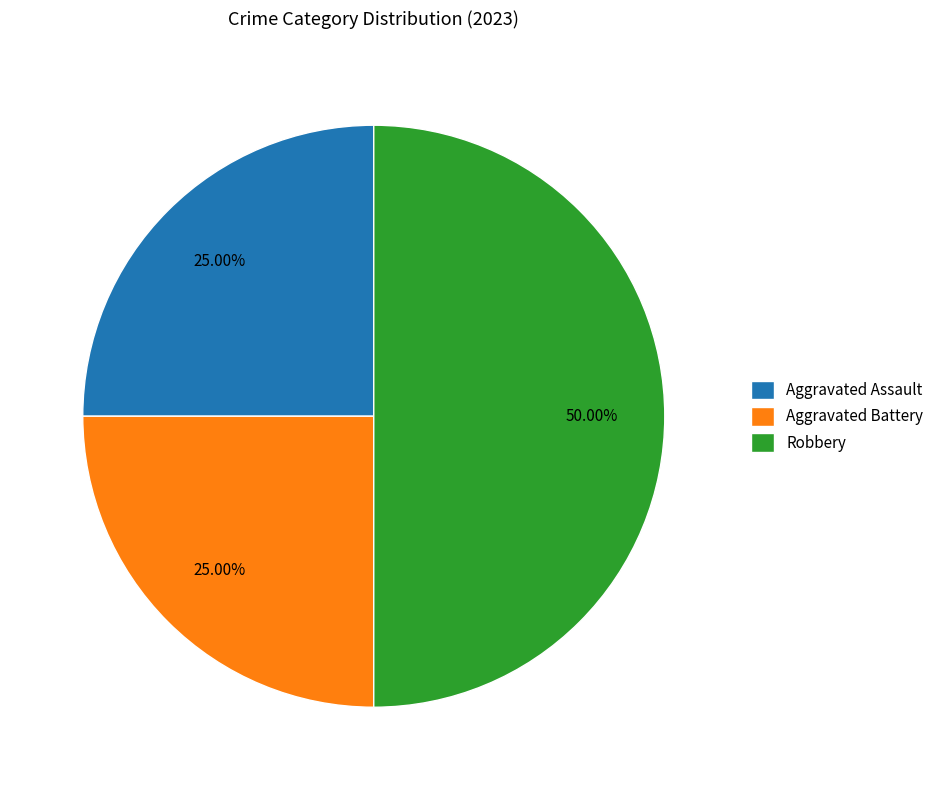

Is it true that Aggravated Assault is 32% of the pie?

False